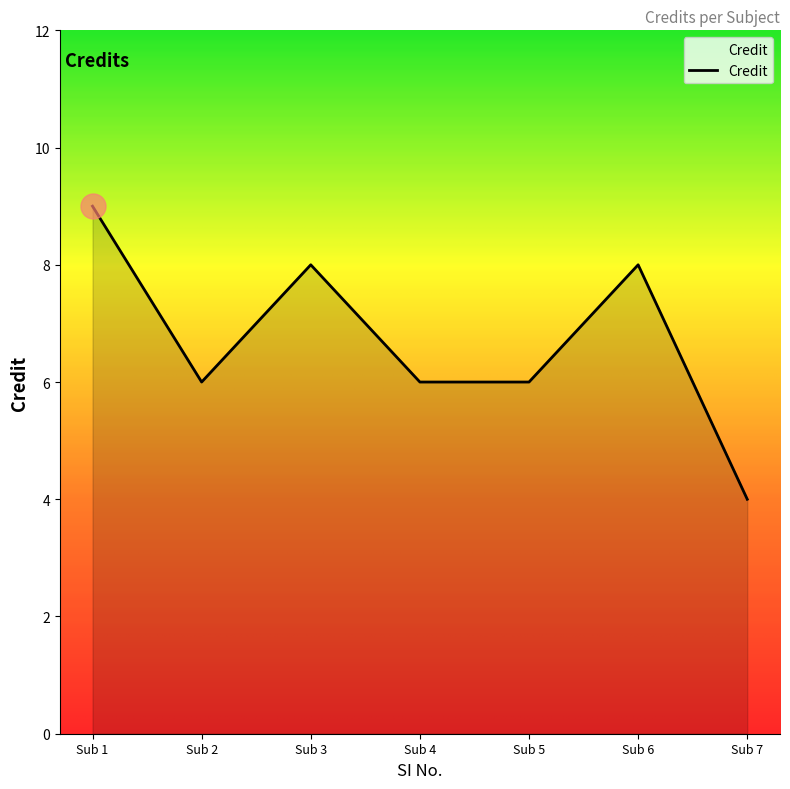

Where is the first local minimum?

Sub 2